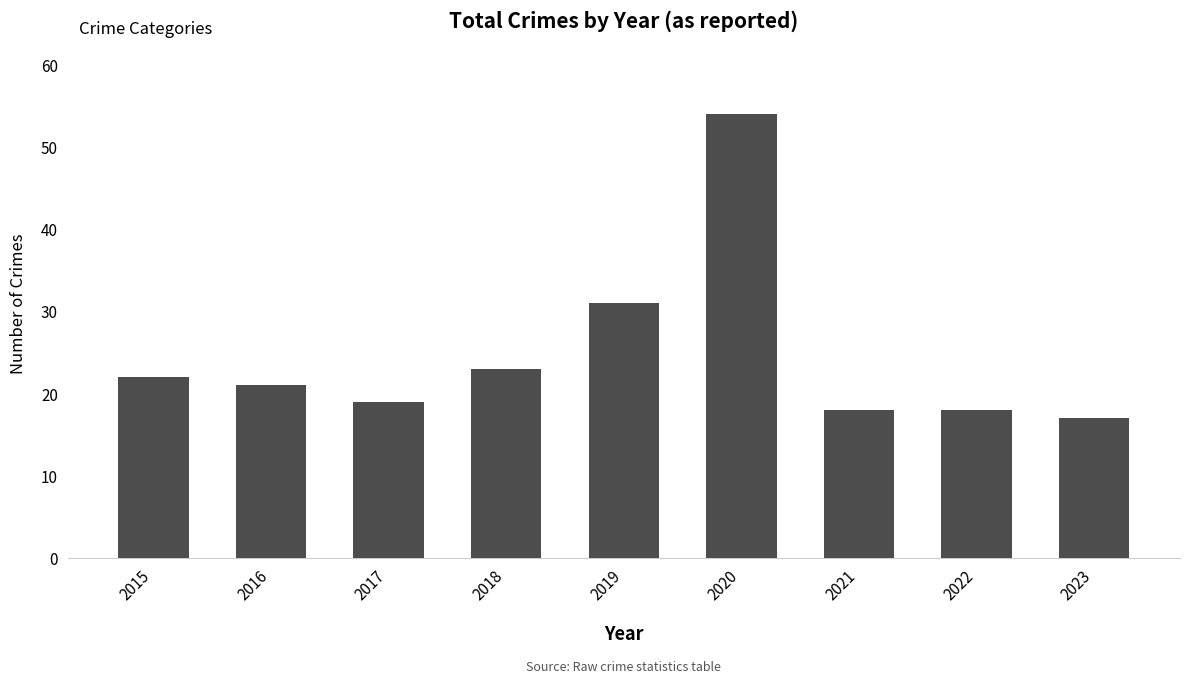

Which has a higher value, 2018 or 2015?

2018